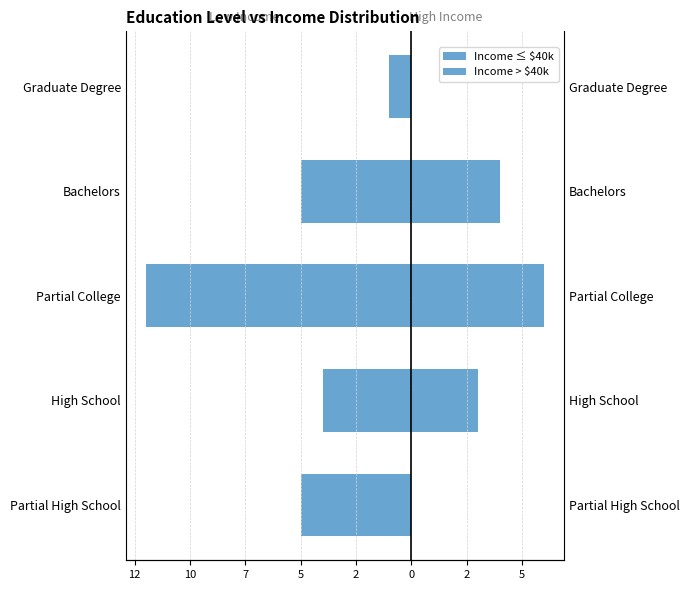

What is the difference between the maximum and minimum values in the Income ≤ $40k series?

11